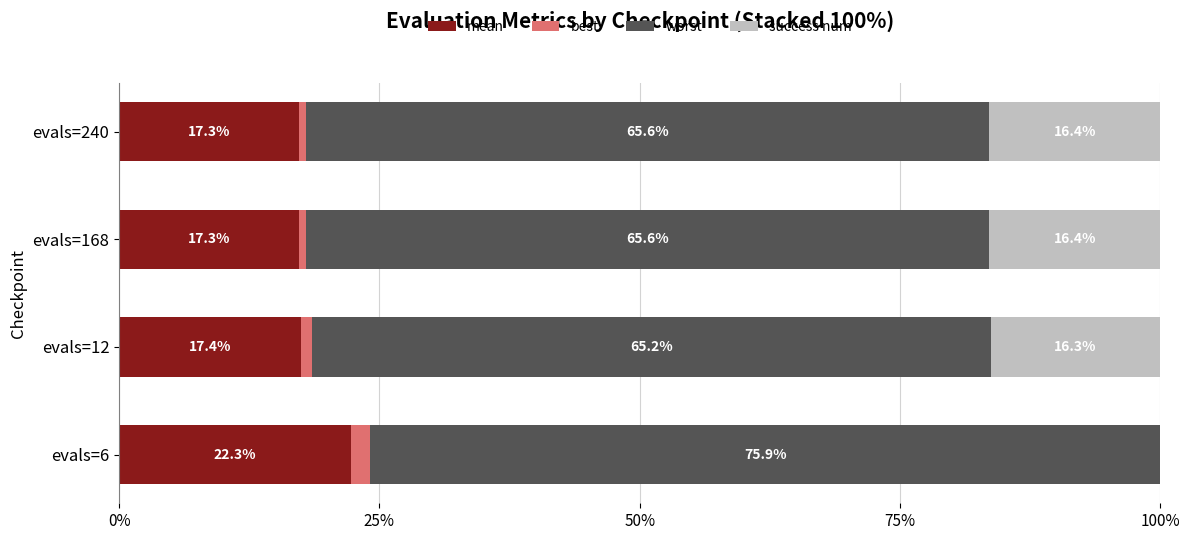

What is the total value across all series at evals=240?

100.0